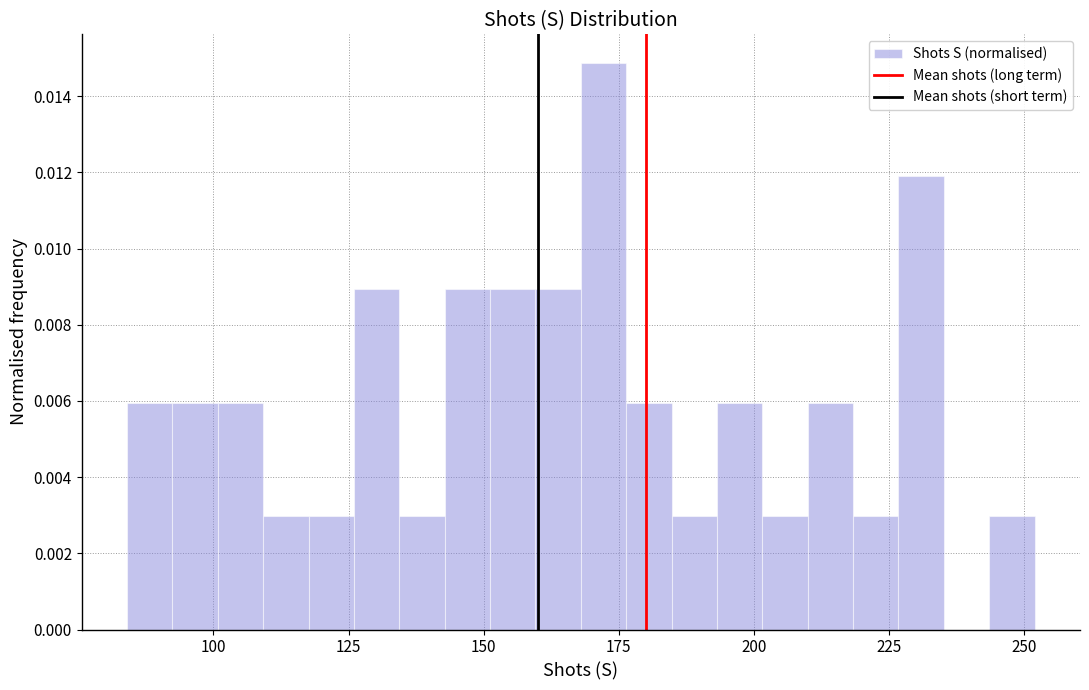

Read against the x-axis, roughly where is the centre of the tallest bar?

170